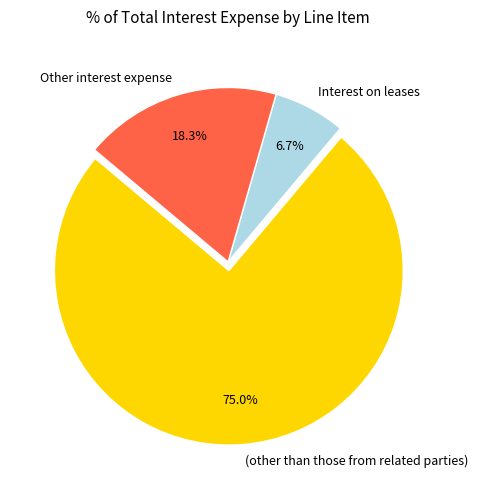

Does any single category account for the majority?

Yes